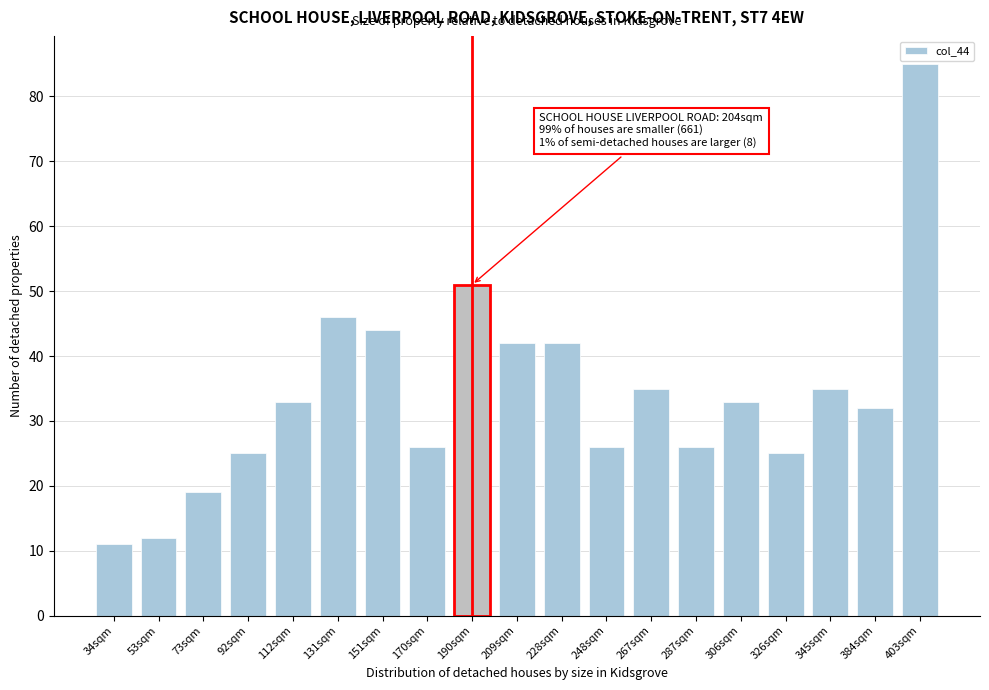

Reading left to right, list all the values displayed in this chart.

34sqm=11	53sqm=12	73sqm=19	92sqm=25	112sqm=33	131sqm=46	151sqm=44	170sqm=26	190sqm=51	209sqm=42	228sqm=42	248sqm=26	267sqm=35	287sqm=26	306sqm=33	326sqm=25	345sqm=35	384sqm=32	403sqm=85